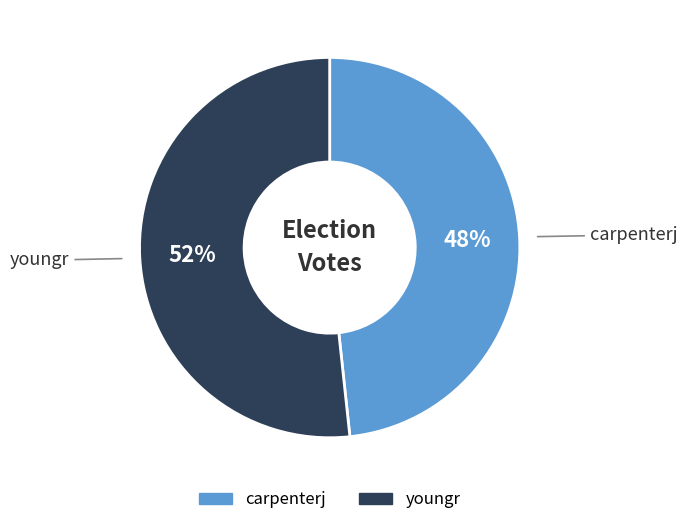

Approximately how many times larger is the value at carpenterj compared to youngr?

0.9